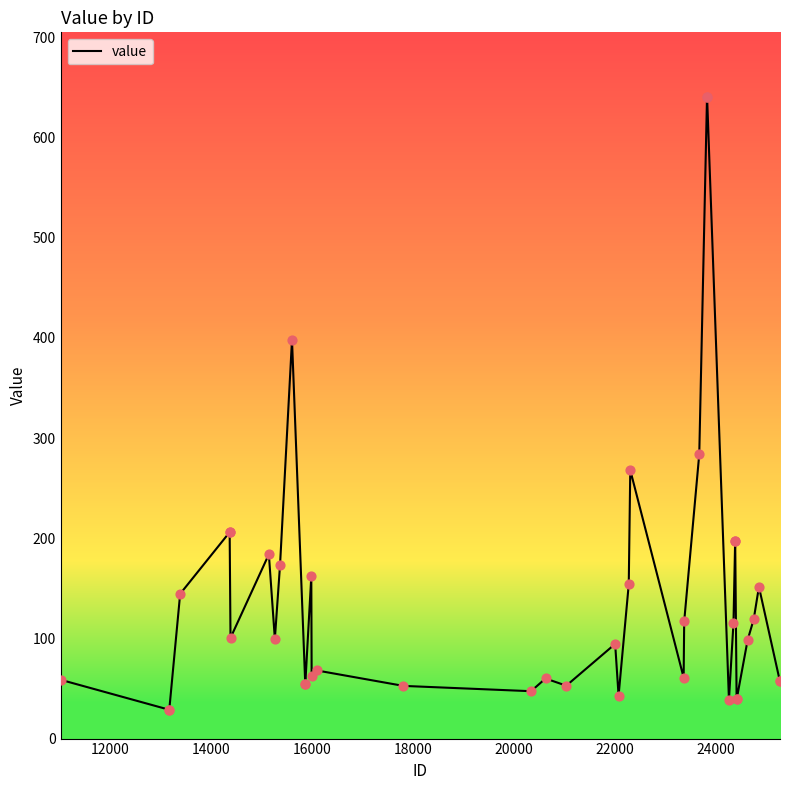

What is the smallest value displayed?

28.8